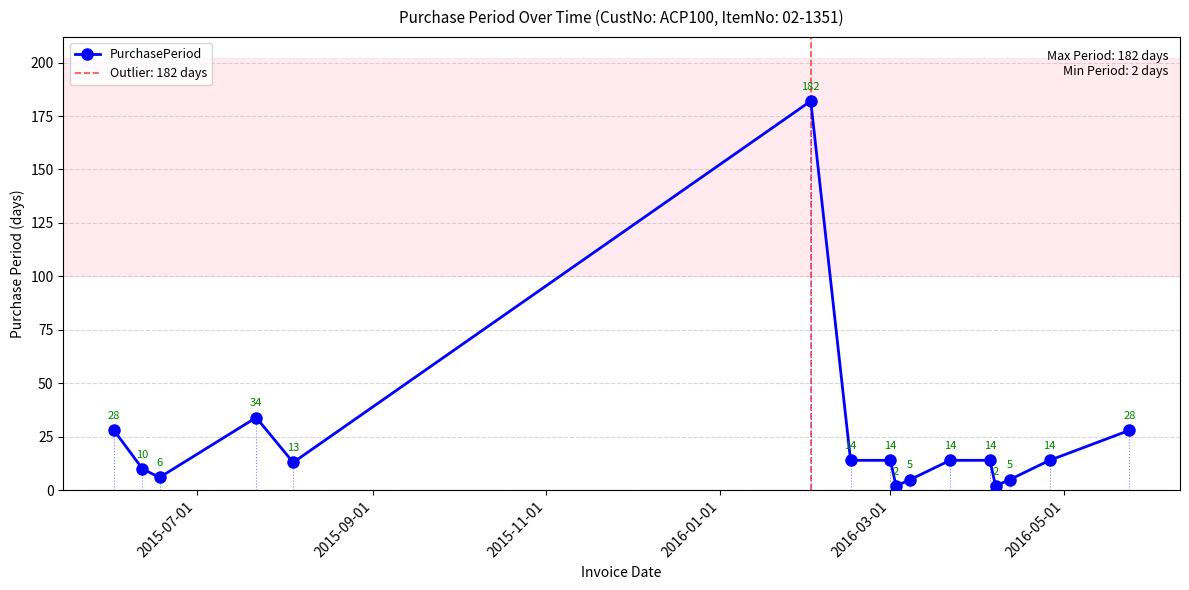

How many lines are shown in the chart?

1